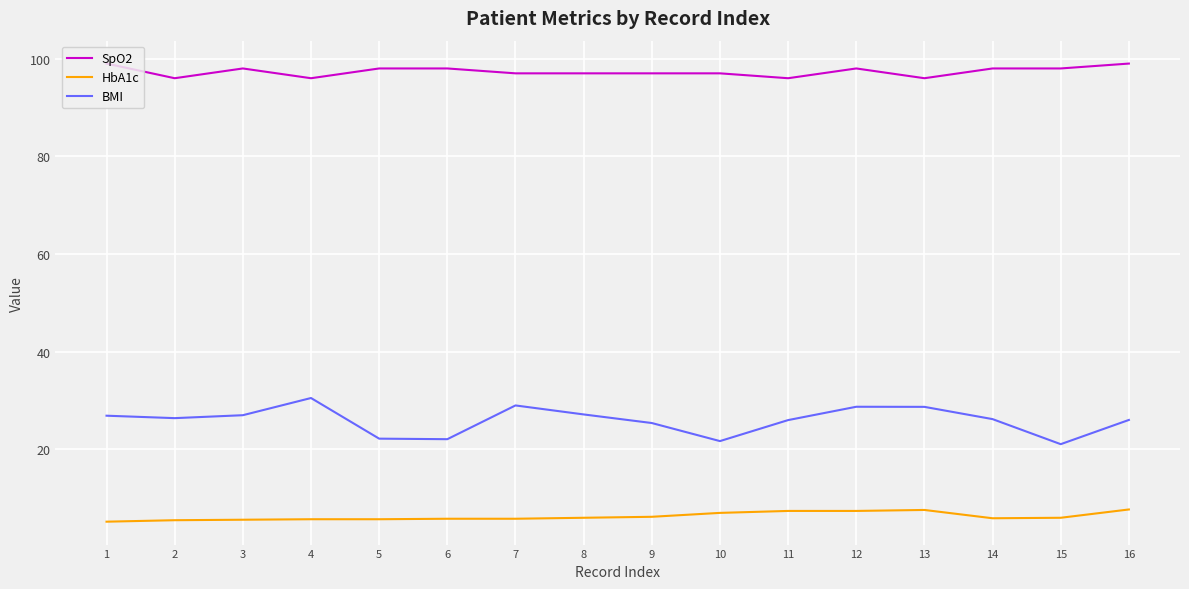

How many lines are shown in the chart?

3